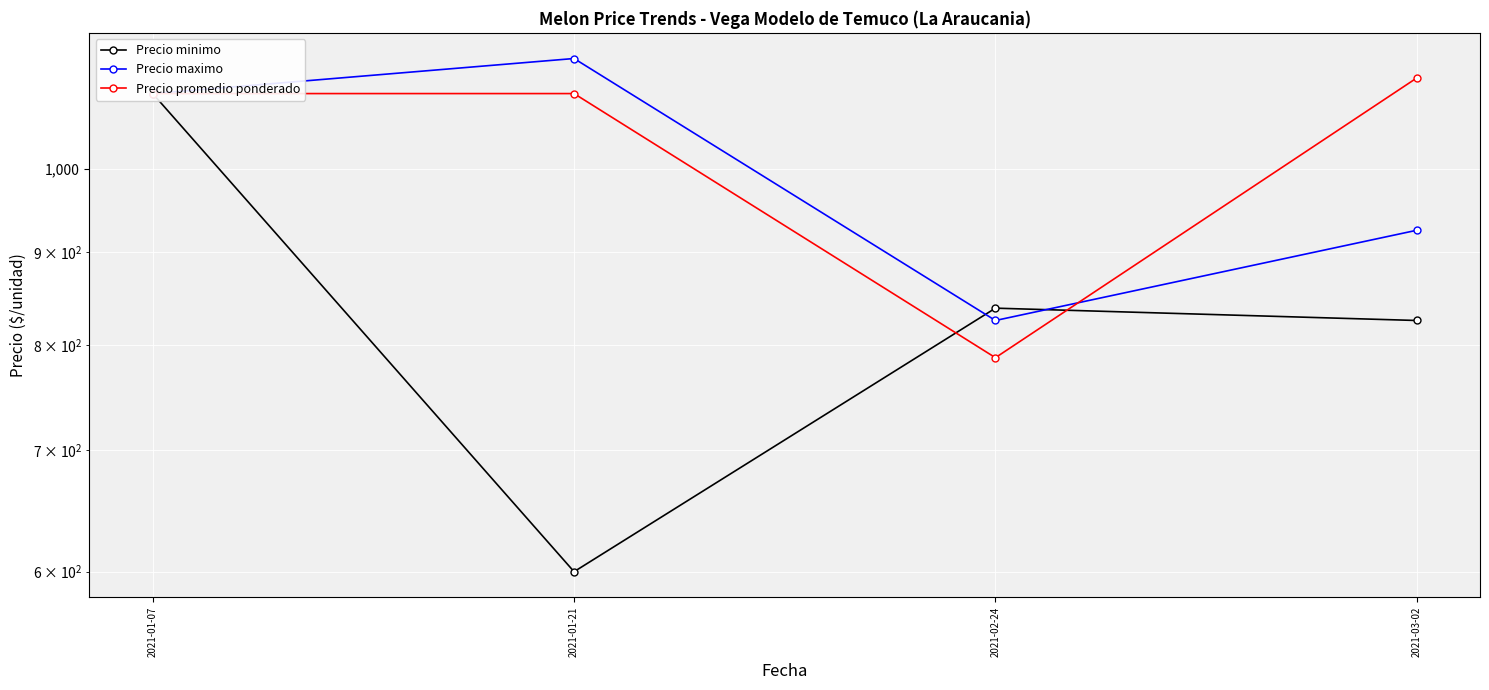

What is the total value across all series at 2021-01-21?

2850